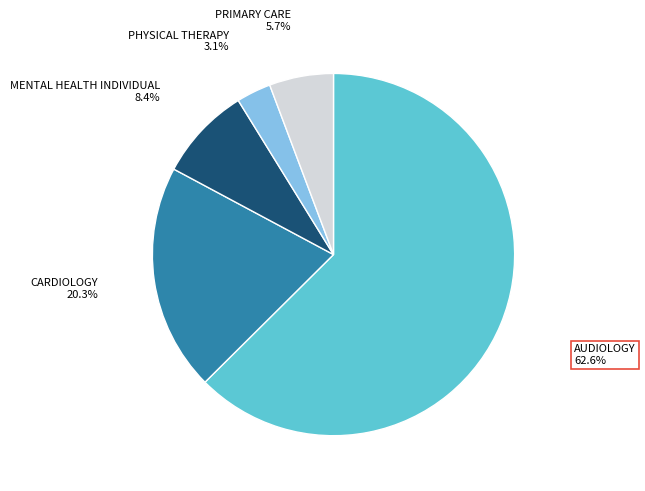

Do PHYSICAL THERAPY and MENTAL HEALTH INDIVIDUAL together represent more than half of the pie?

No